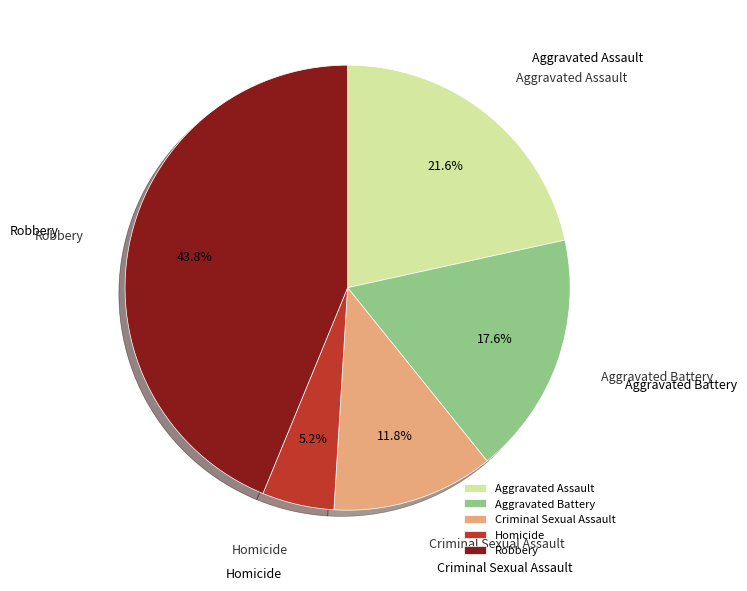

Which has a higher value, Criminal Sexual Assault or Aggravated Battery?

Aggravated Battery